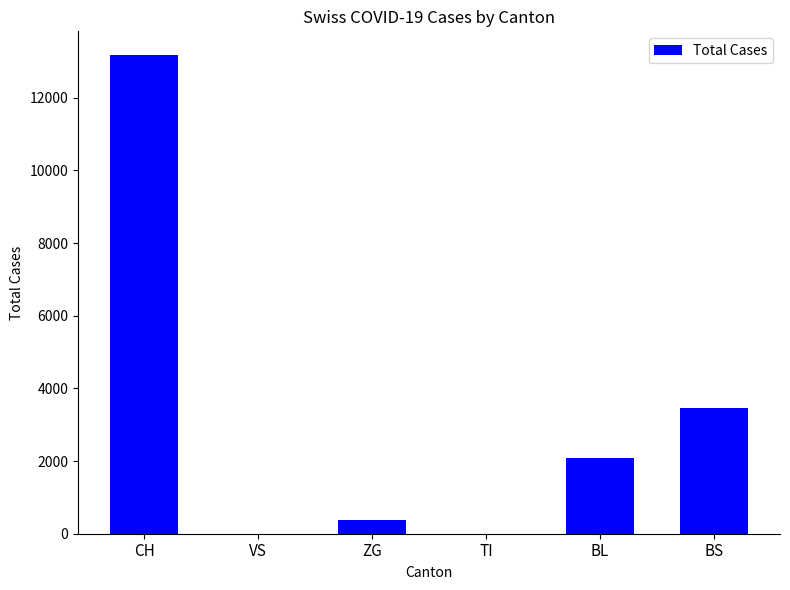

What is the maximum value shown in the chart?

13171